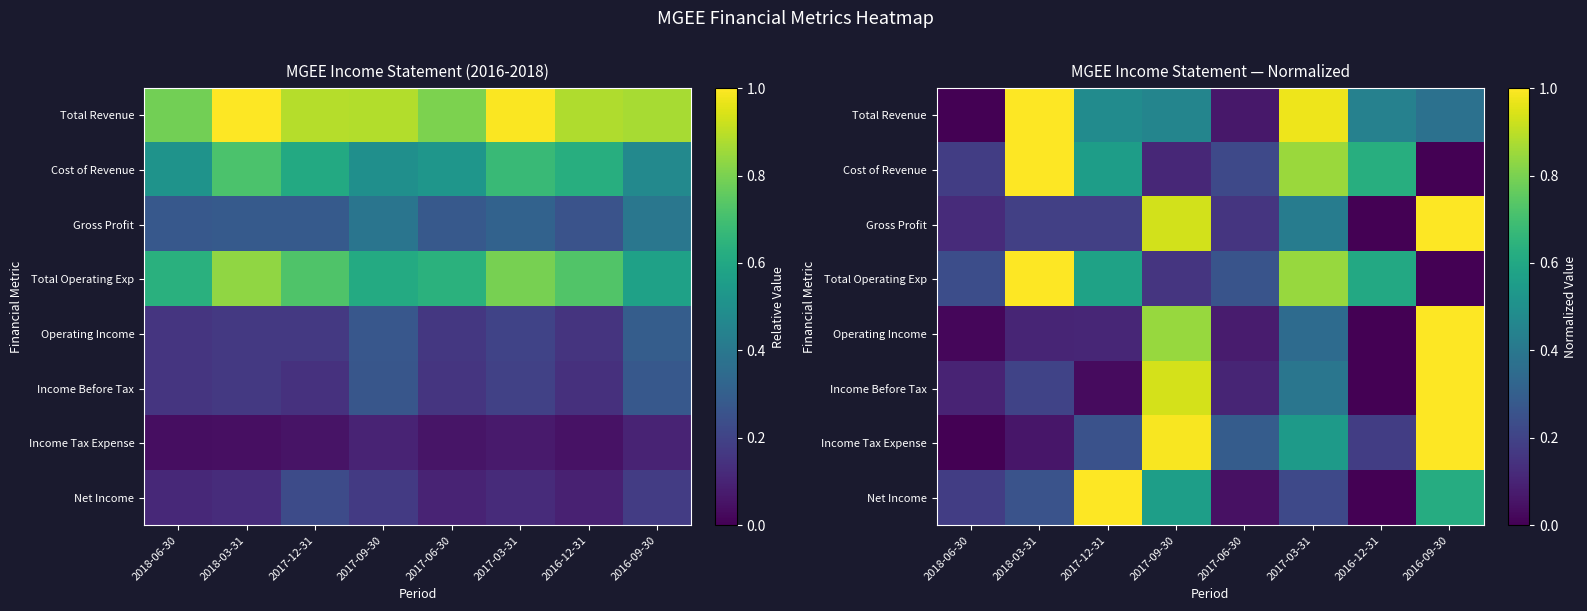

What is the total value across all series at 2018-03-31?

3.8